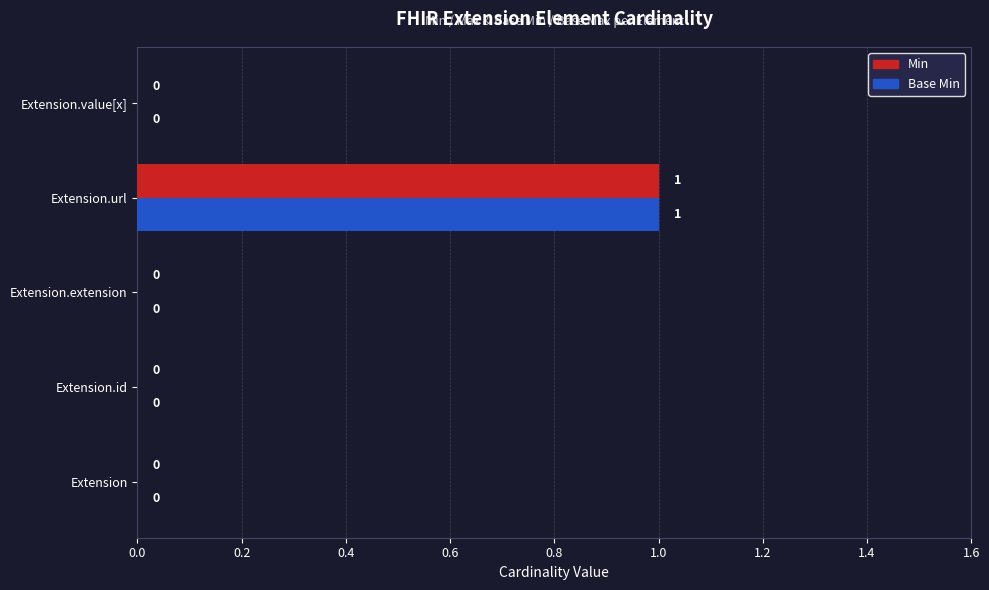

The Base Min series shows 1 at Extension.value[x]. True or false?

False